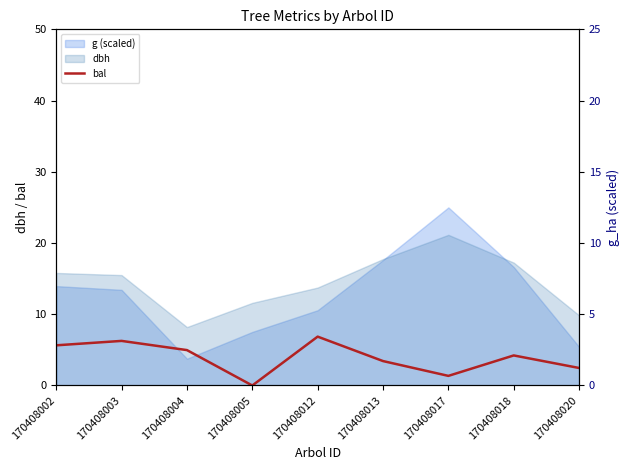

Does the chart have visible grid lines?

No